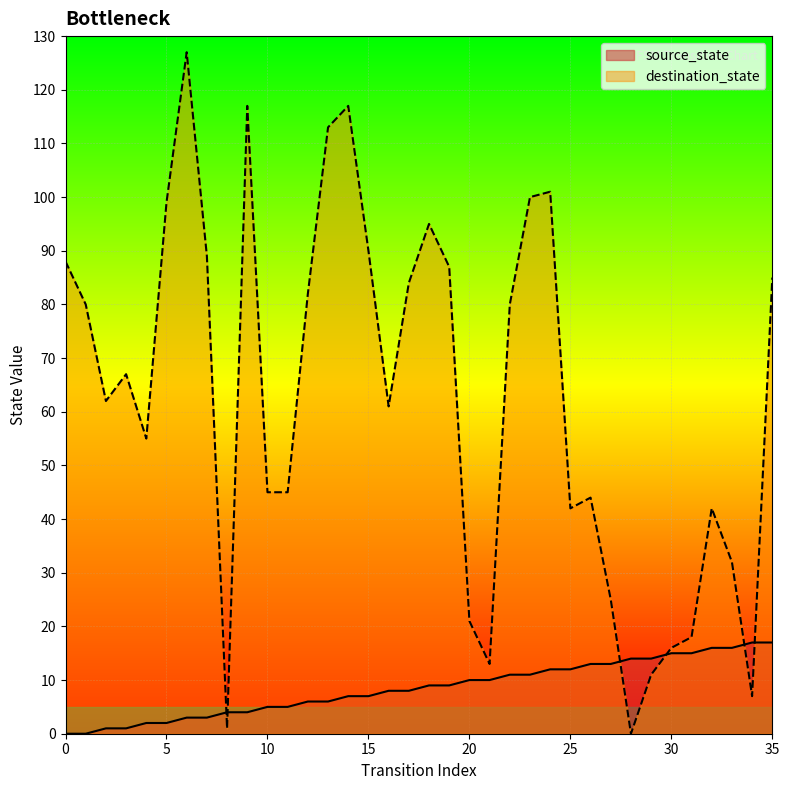

How many lines are shown in the chart?

2